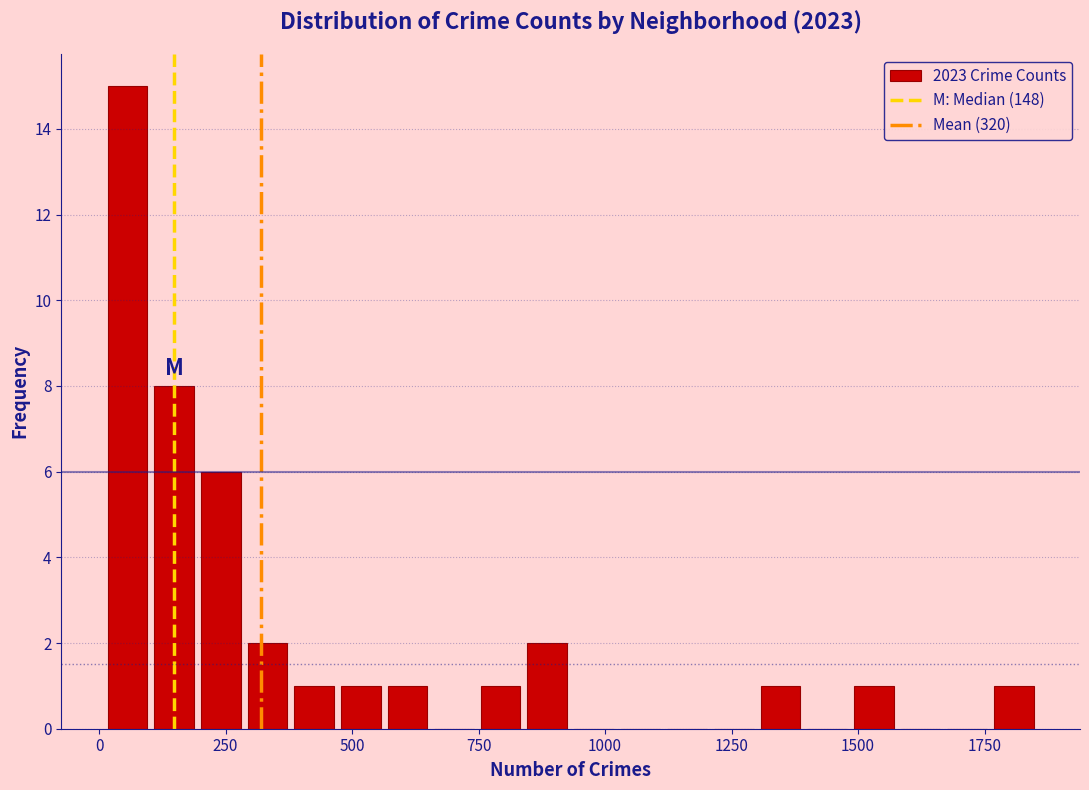

Around what value on the x-axis is the tallest bar? Give the approximate position of its centre, as read against the axis.

50